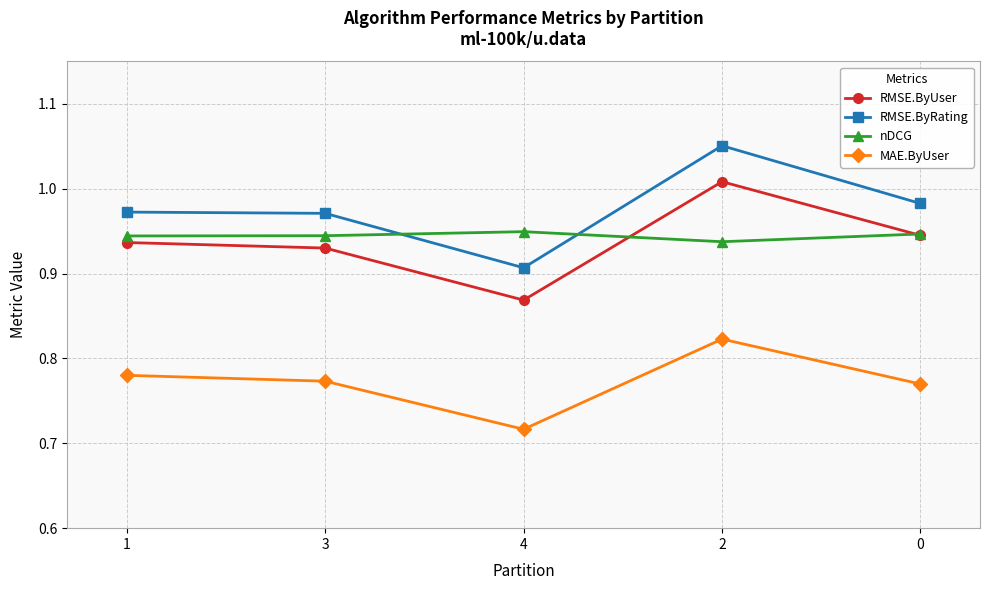

What is the difference between the second highest and minimum values in the MAE.ByUser series?

0.1